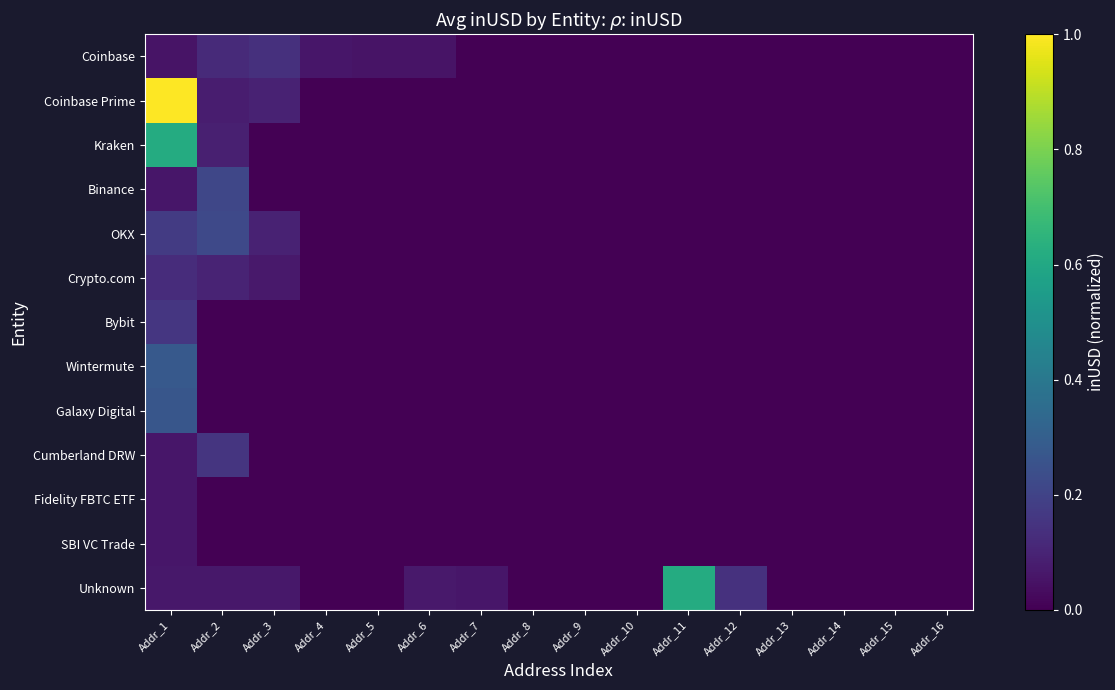

What is the greatest value displayed?

1.0